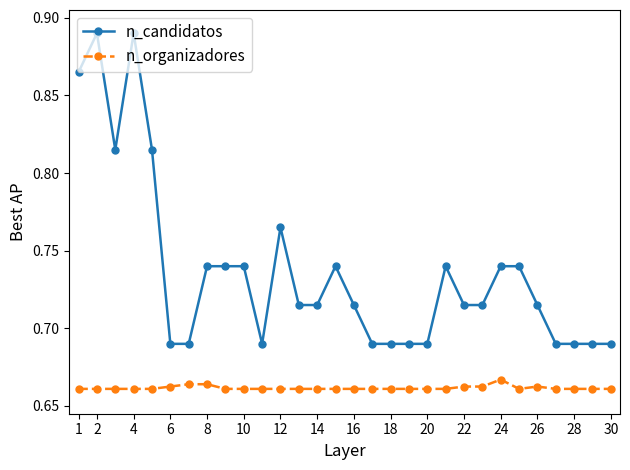

Rank the series by their maximum value, from lowest to highest.

n_organizadores, n_candidatos